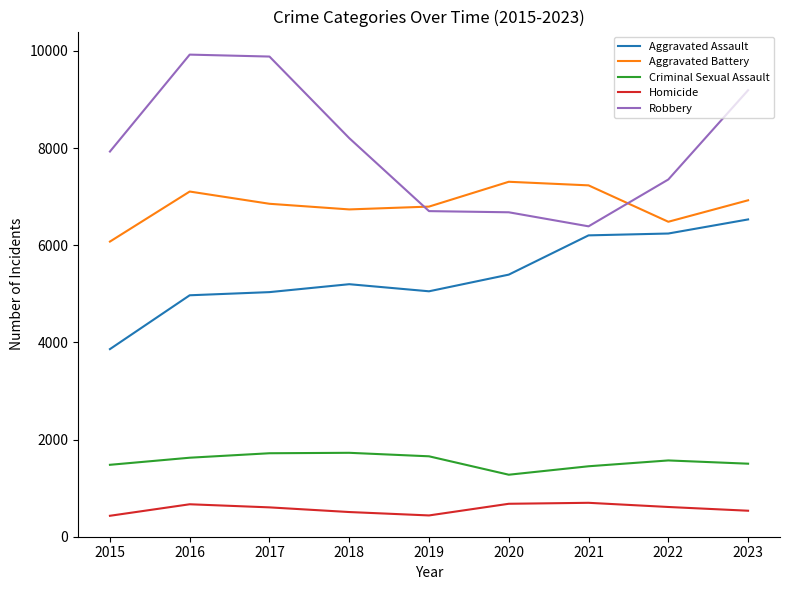

The Criminal Sexual Assault series shows 2091 at 2020. True or false?

False